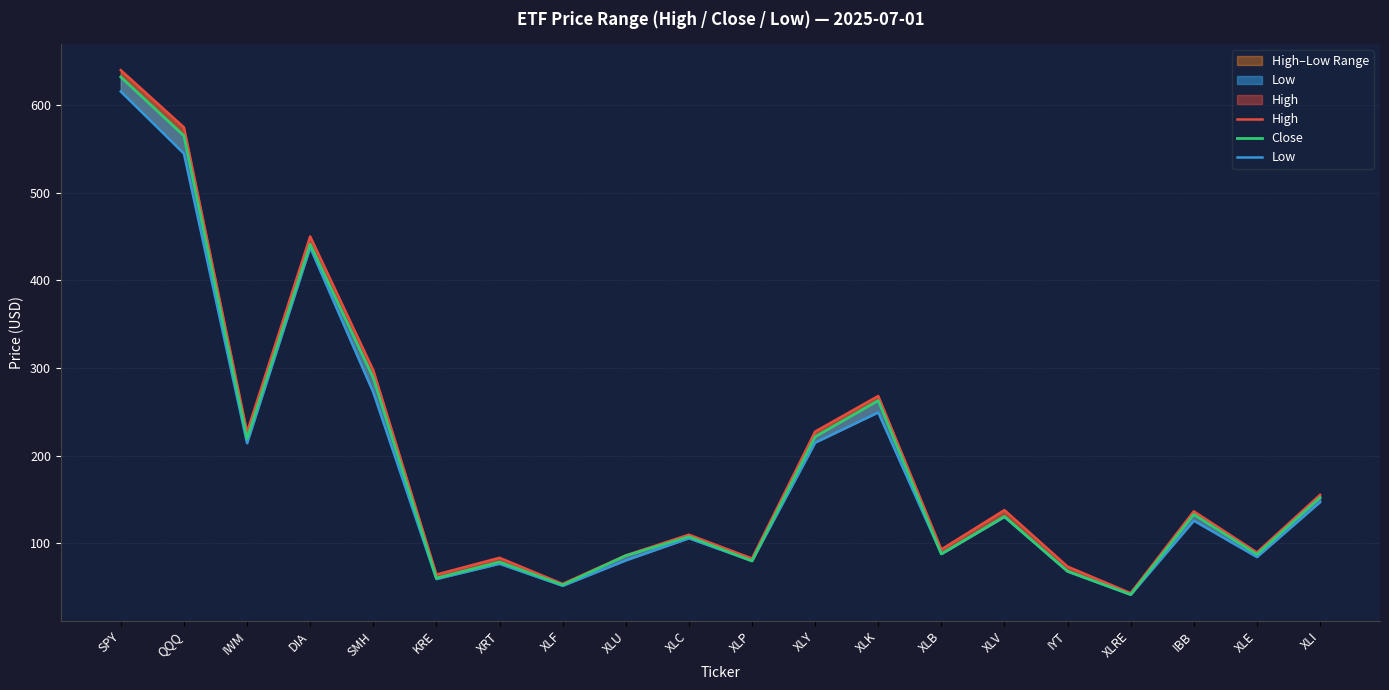

The value of Close at KRE is 60.1. True or false?

True